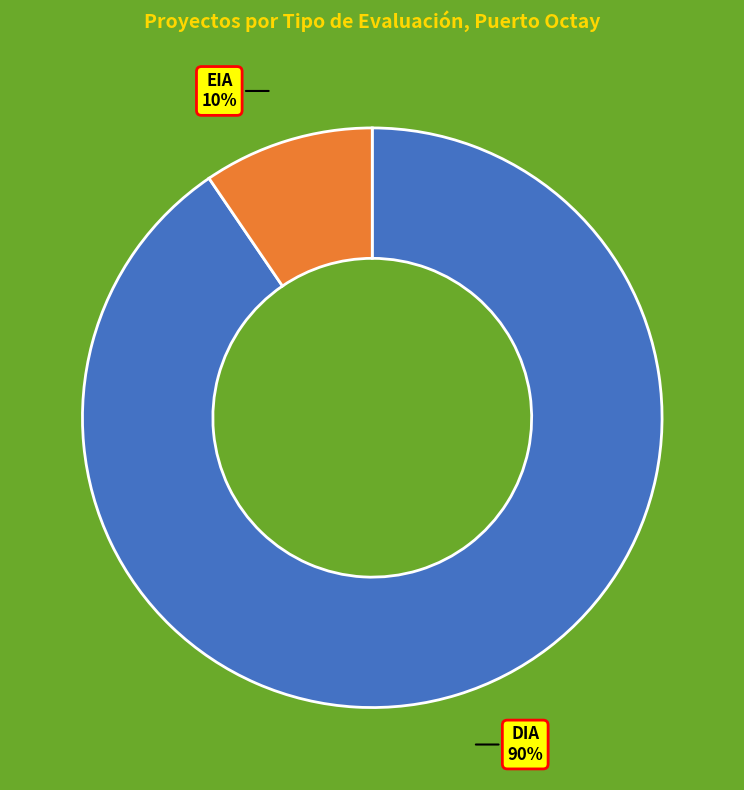

To the nearest percent, what portion does DIA represent?

90%